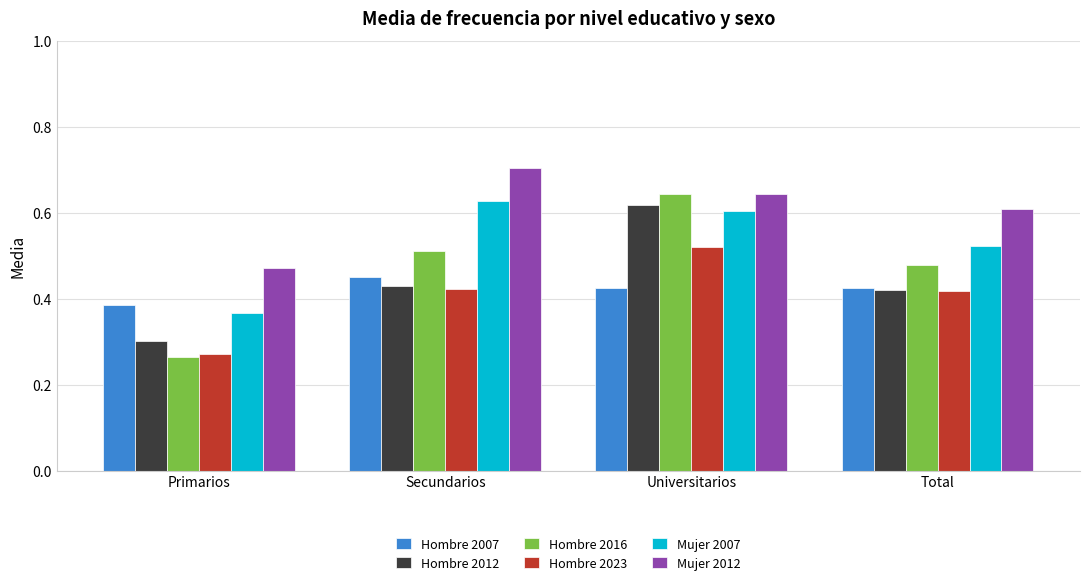

What is the label of the 4th bar from the right?

Primarios